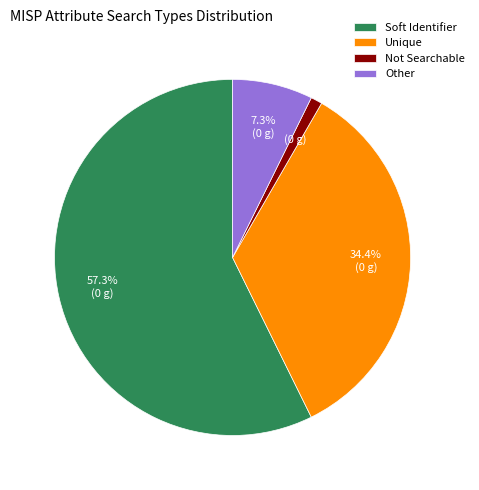

The Unique slice represents 29% of the pie. True or false?

False